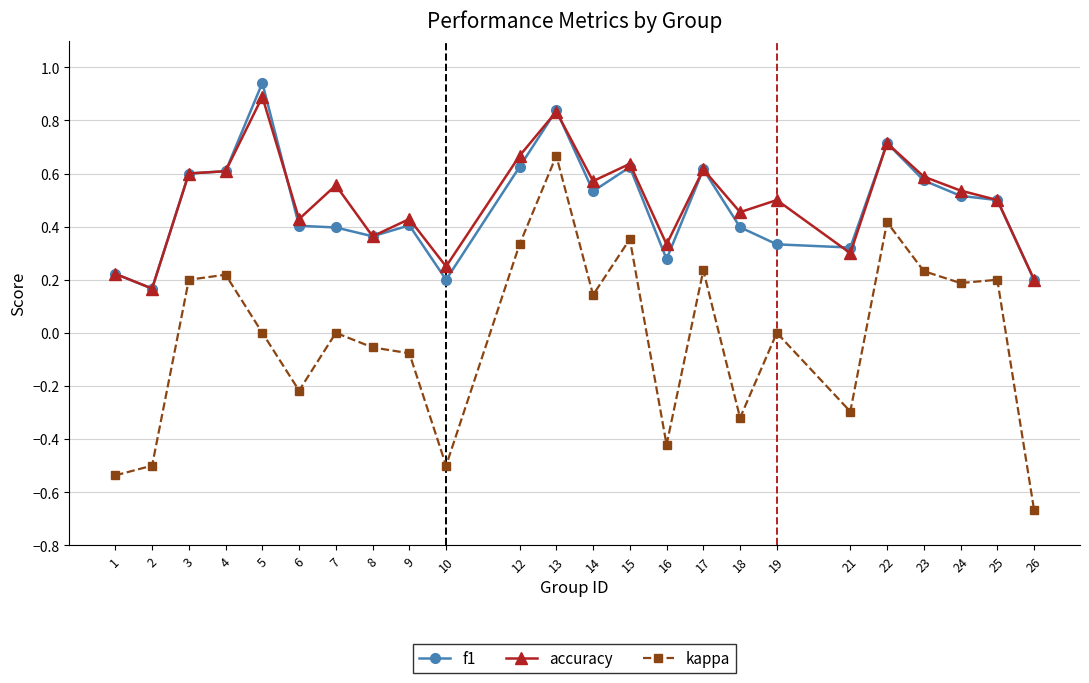

At which category does the chart reach its peak across all series?

5